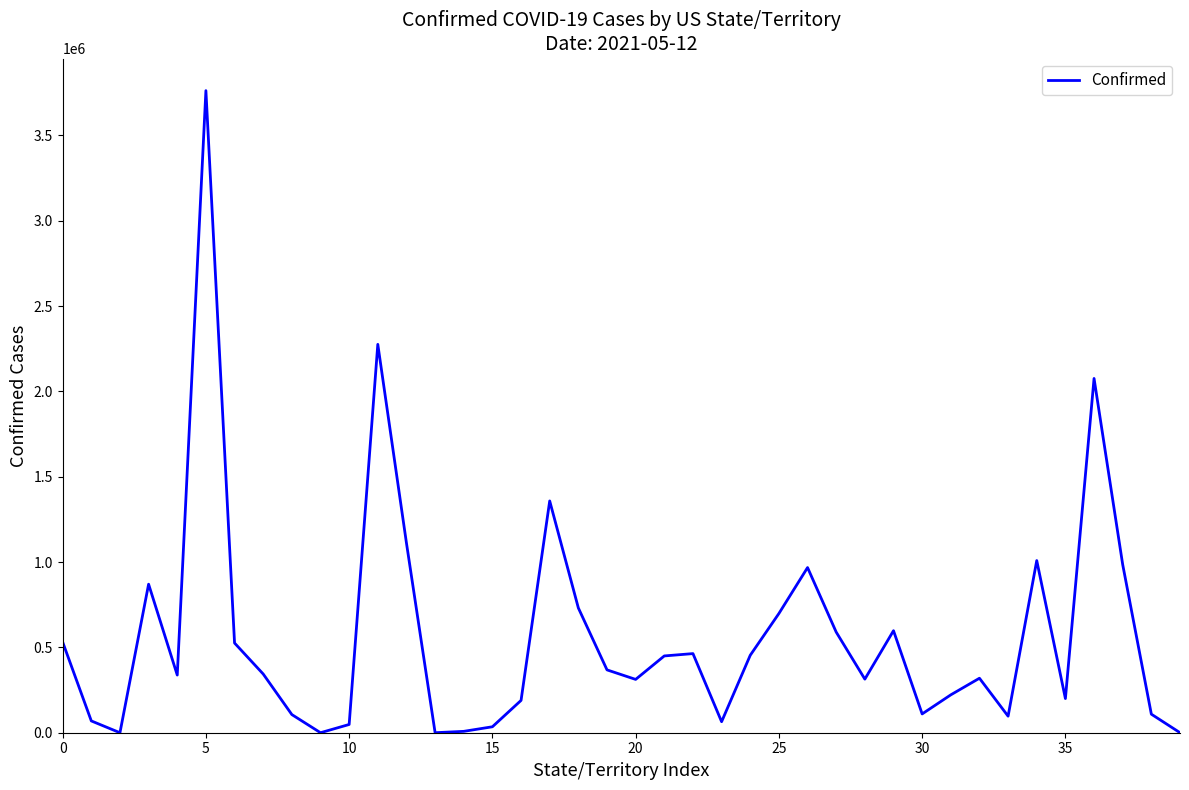

What is the difference between the maximum and minimum values?

3761779